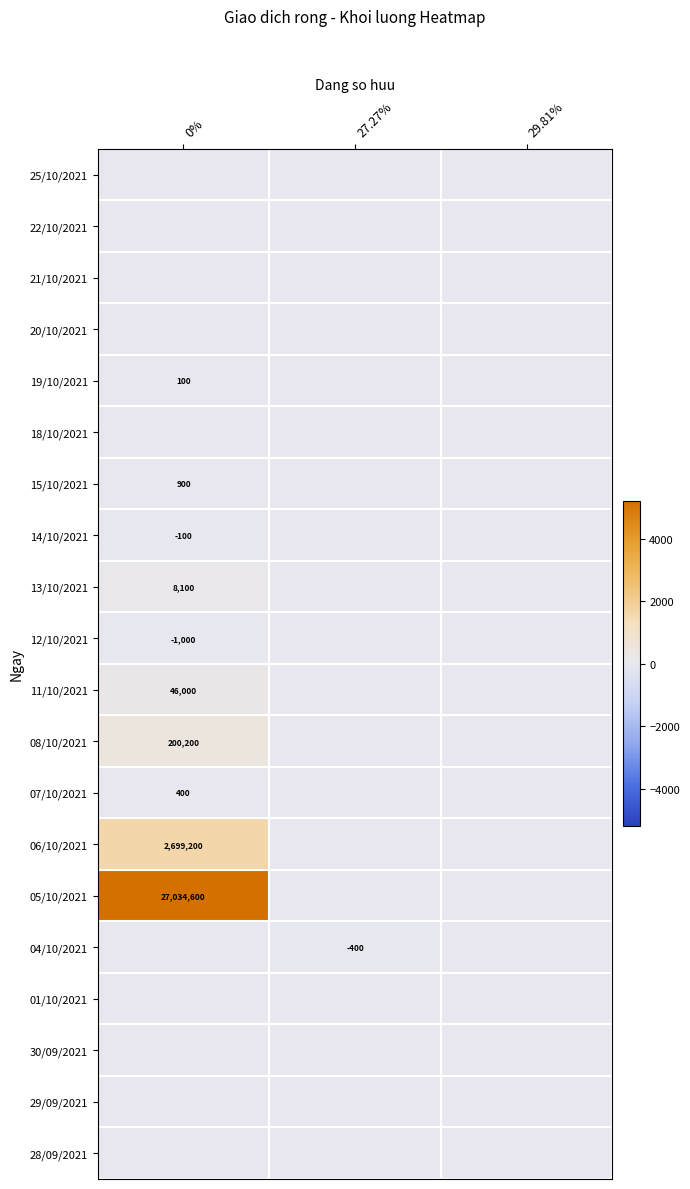

True or false: 13/10/2021 has a value of 10910 at 0%.

False